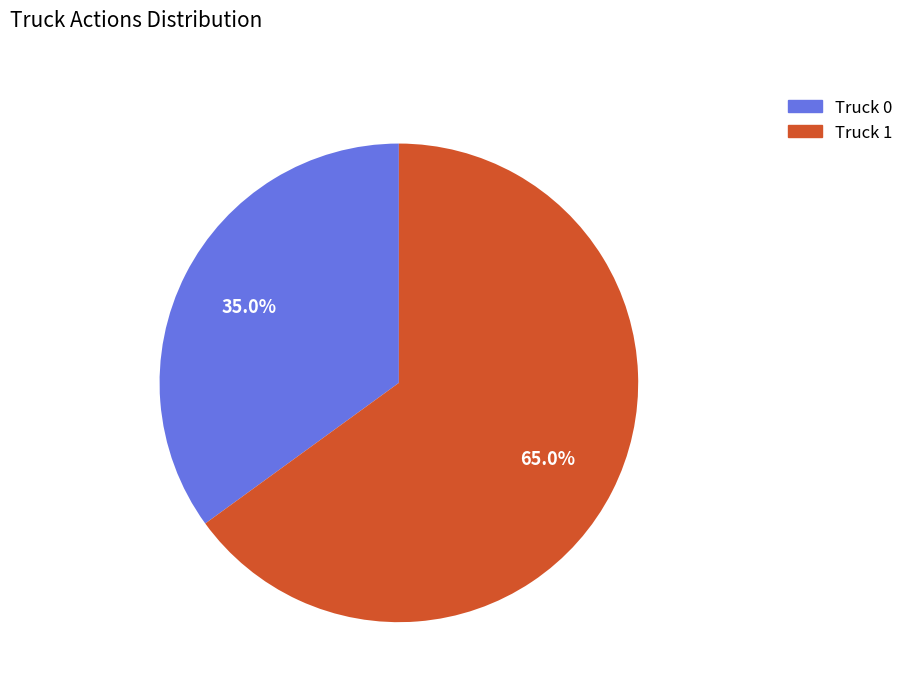

How many segments does this pie chart have?

2